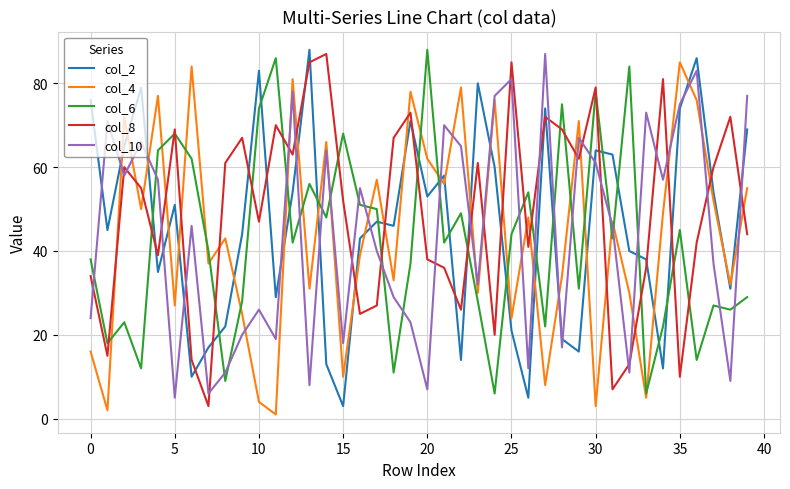

What is the greatest value displayed?

88